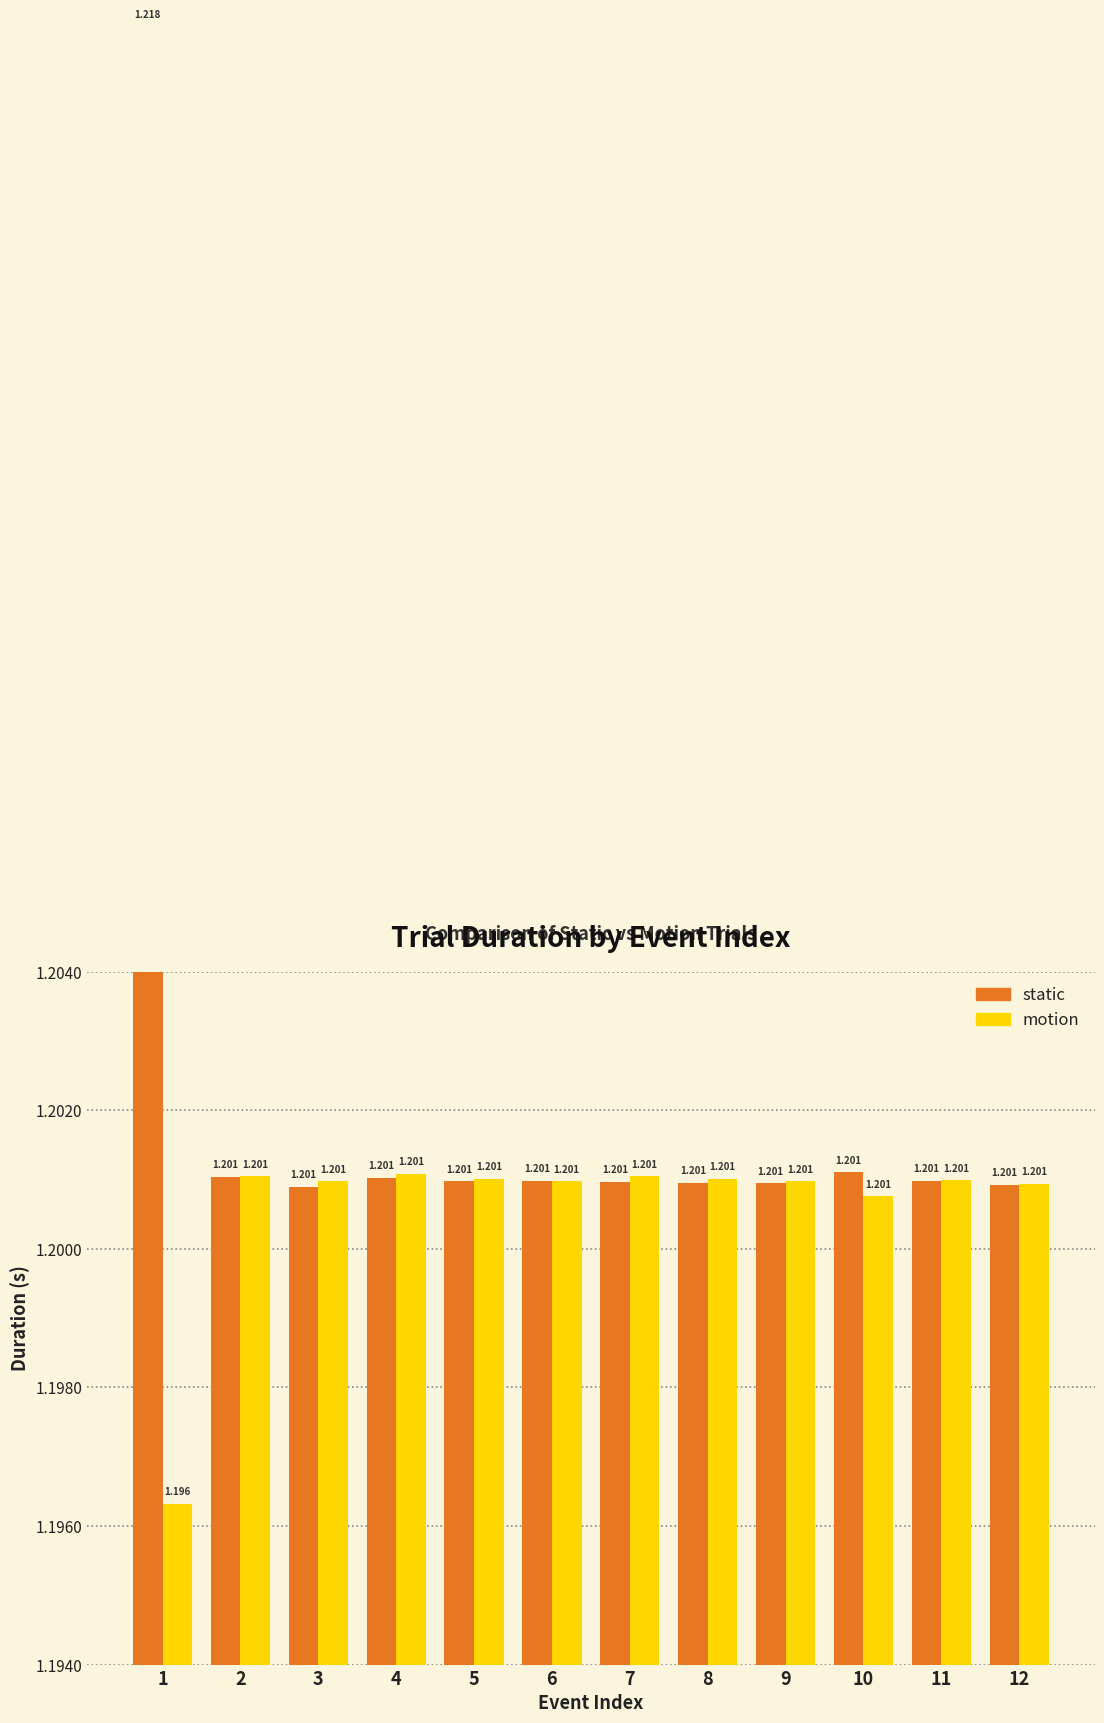

Count the motion values in the range 1 to 2.

12